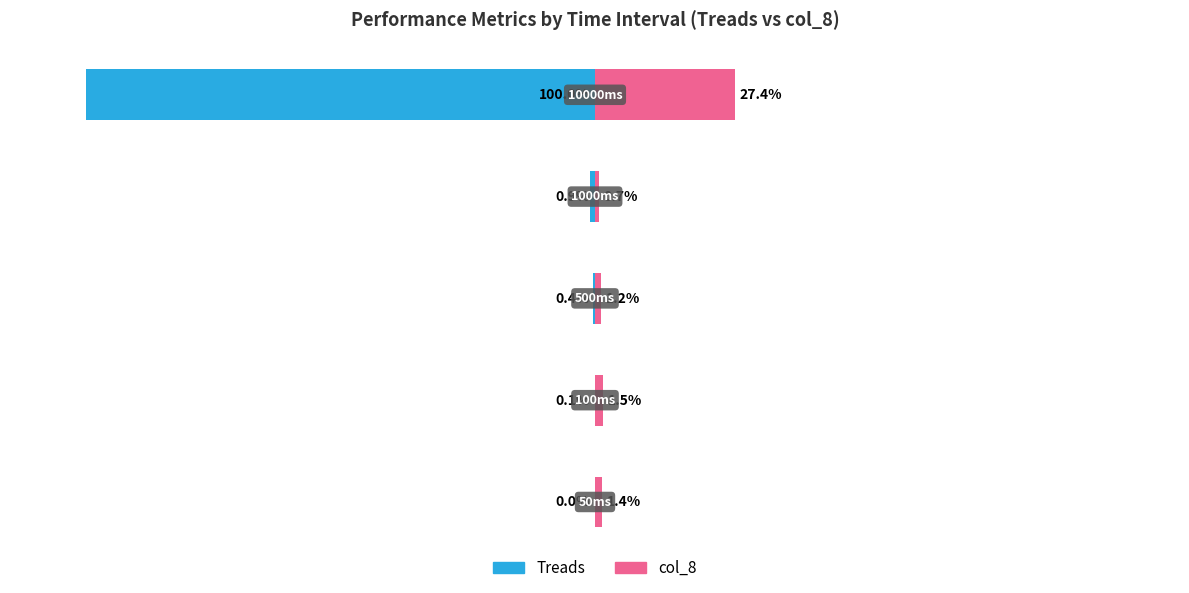

What are all the series names shown in the legend?

Treads, col_8